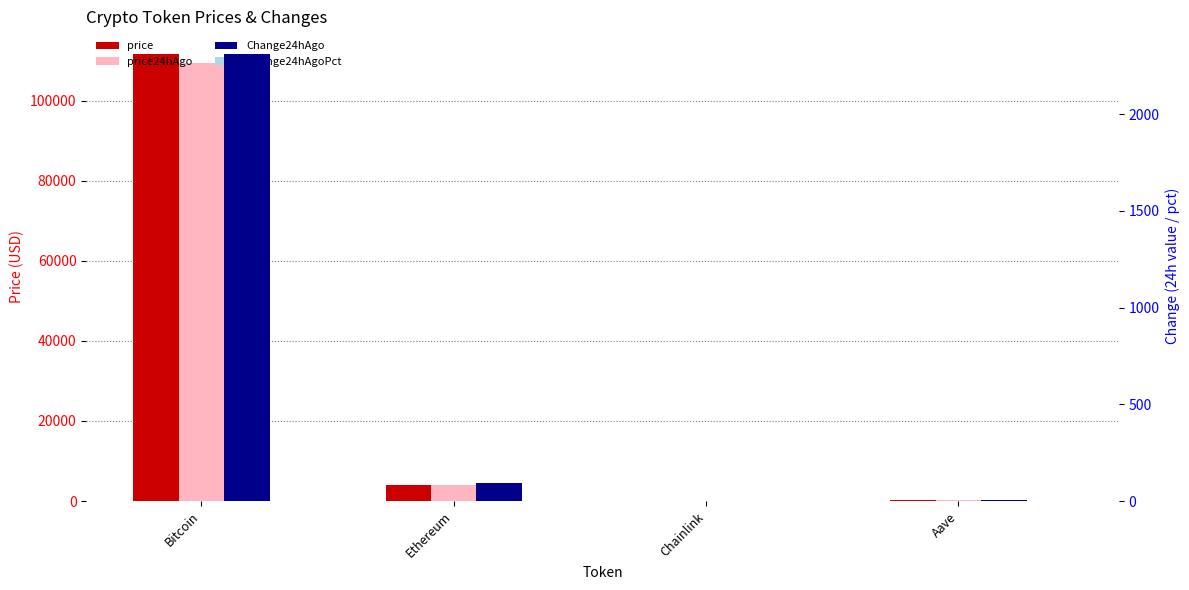

Reading left to right, what are all the values shown in this chart?

price: Bitcoin=111747.0	Ethereum=4099.7	Chainlink=21.3	Aave=271.6
price24hAgo: Bitcoin=109434.0	Ethereum=4004.7	Chainlink=20.7	Aave=265.4
Change24hAgo: Bitcoin=2313.0	Ethereum=95.0	Chainlink=0.6	Aave=6.3
Change24hAgoPct: Bitcoin=0.0	Ethereum=0.0	Chainlink=0.0	Aave=0.0